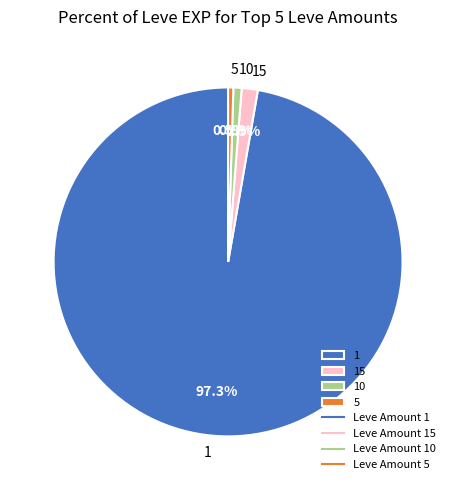

Is there any slice that represents more than half of the pie?

Yes